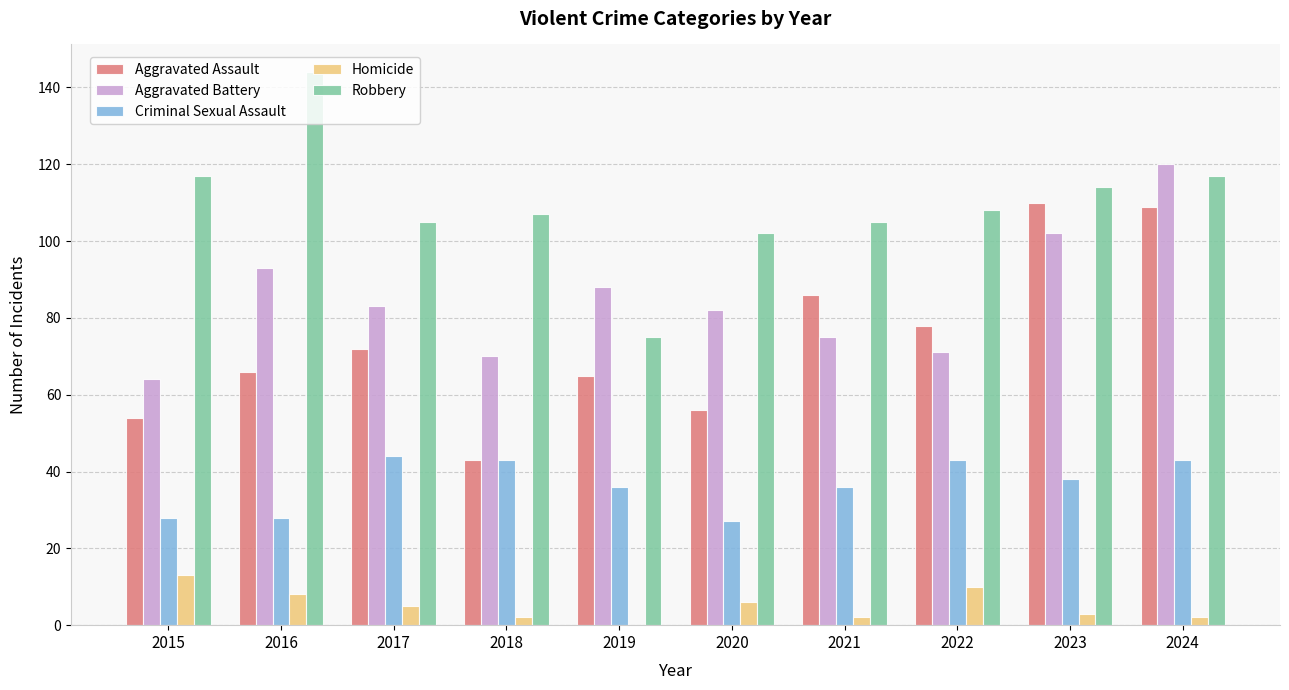

What is the greatest value displayed?

144